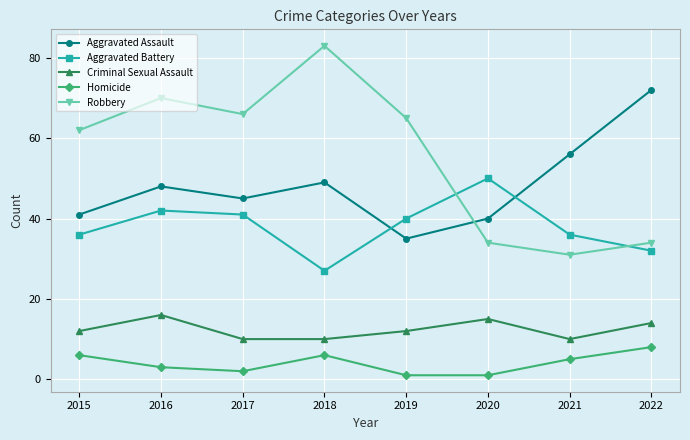

What is the difference between the highest and lowest values at 2017?

64